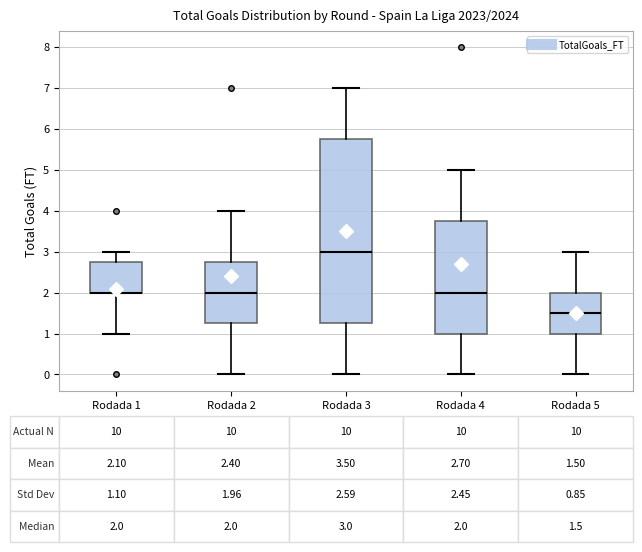

Which box is the tallest, from its lower edge to its upper edge?

Rodada 3